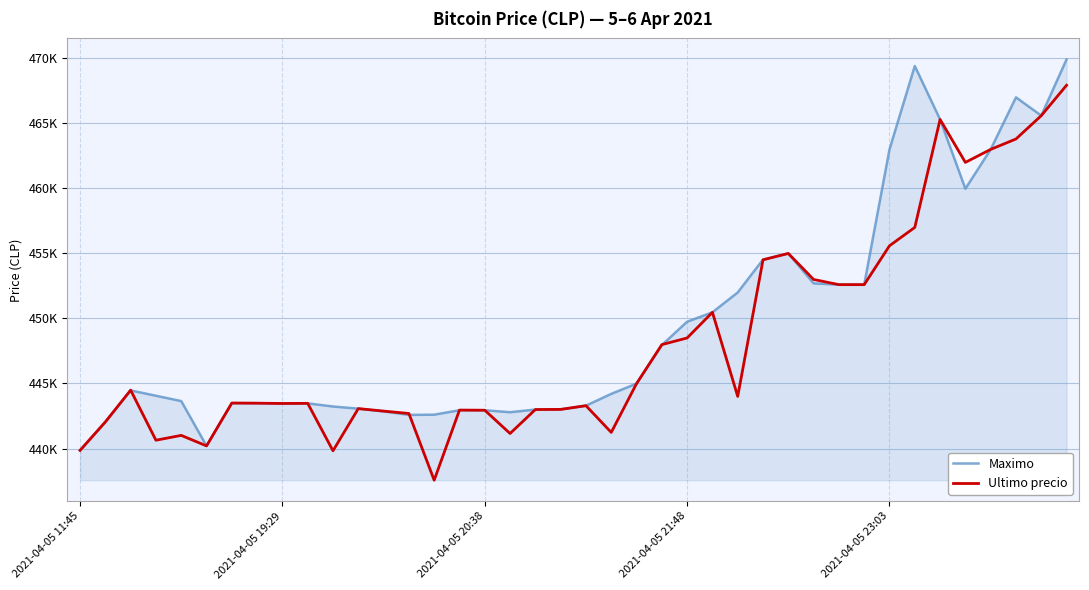

Reading left to right, what are all the values shown in this chart?

Maximo: 439856	442042	444464	444057	443645	440200	443485	443485	443462	443472	443229	443064	442853	442584	442600	442943	442943	442789	442996	443007	443293	444200	444989	447951	449750	450472	451999	454529	454999	452699	452599	452599	462998	469410	465301	459972	462999	467000	465595	469917
Ultimo precio: 439856	442042	444489	440637	441009	440200	443496	443485	443462	443472	439823	443069	442876	442693	437562	442954	442943	441154	442996	443007	443293	441238	444989	447988	448500	450472	444005	454509	454999	452998	452600	452599	455589	457000	465301	462000	462999	463801	465595	467932